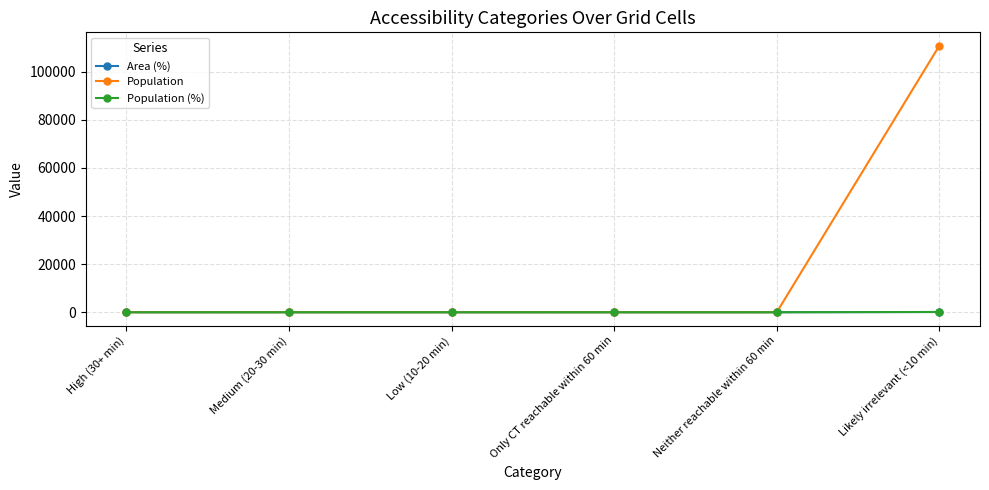

True or false: Area (%) has more than 1 points higher than both neighbors.

False